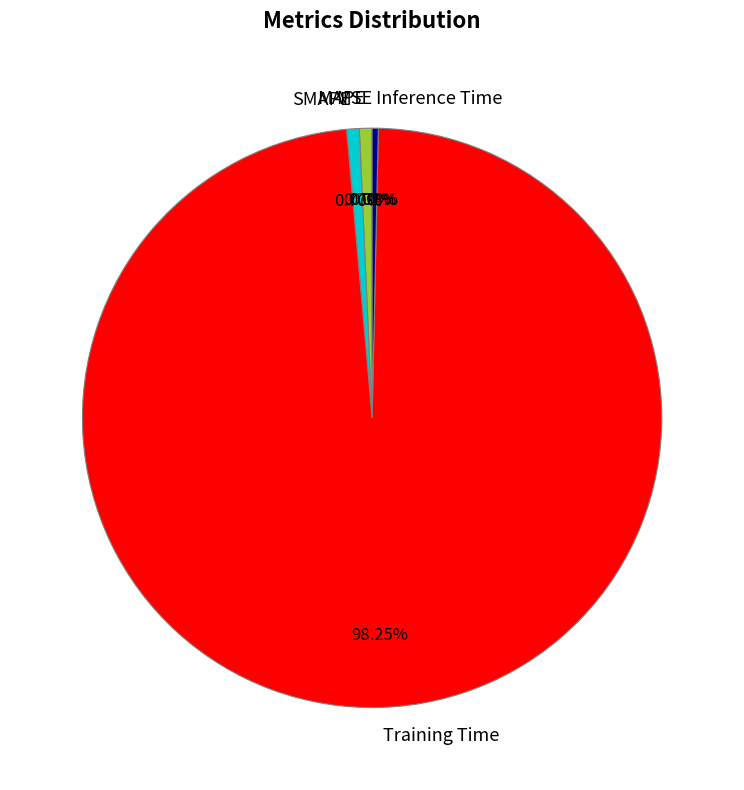

What is the largest slice in the pie chart?

Training Time